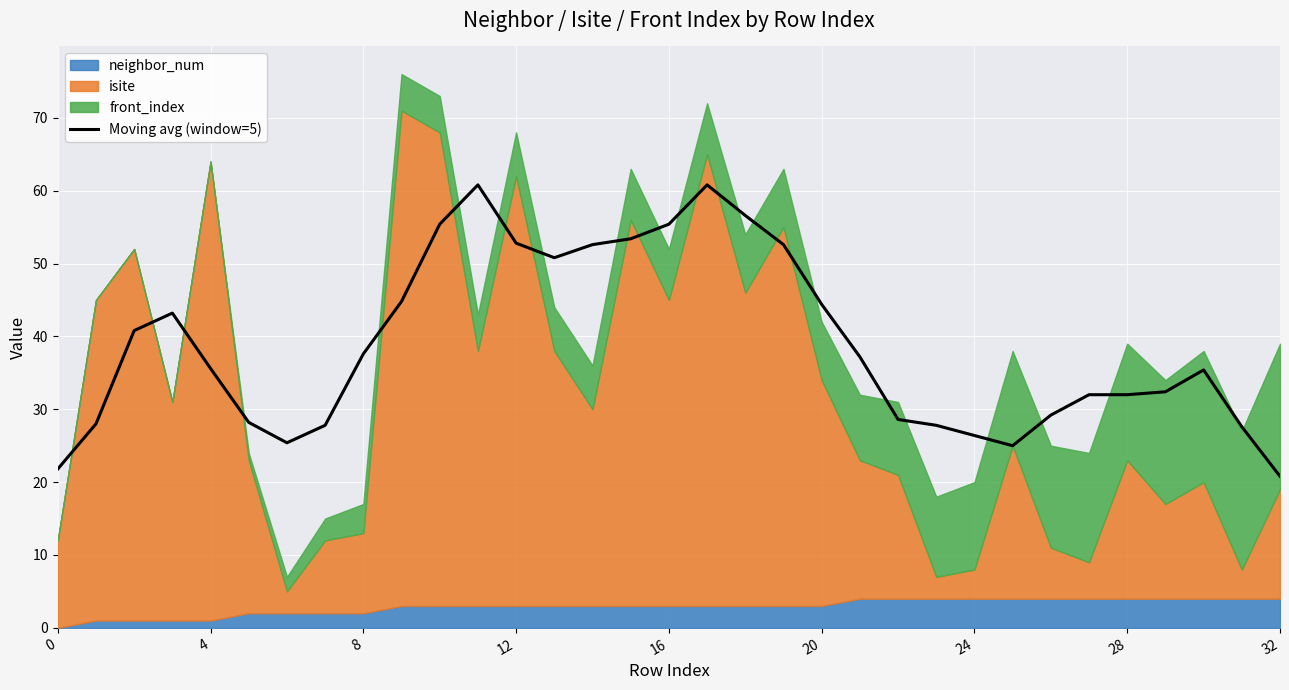

How many categories are shown in the chart?

33